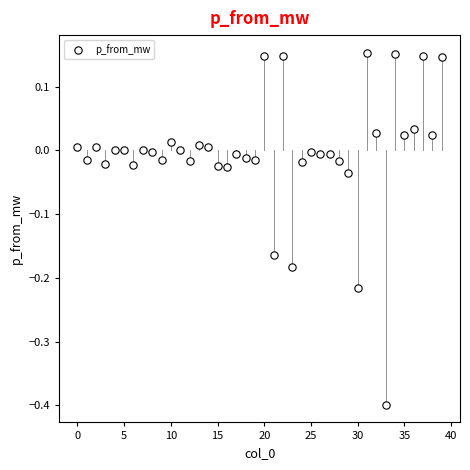

How many points are shown in the scatter plot?

40